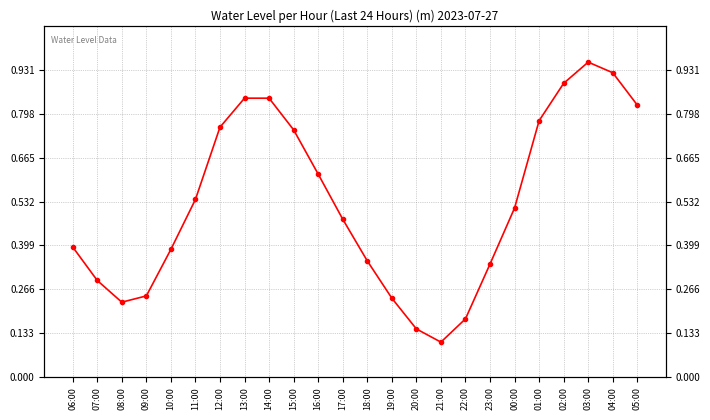

What is the maximum value shown in the chart?

1.0